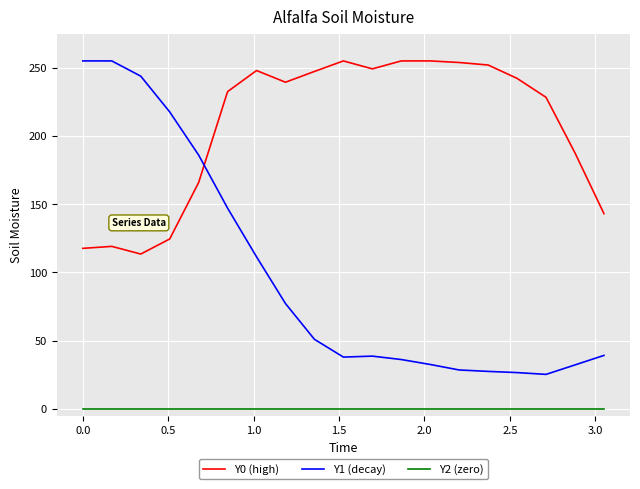

What is the greatest value displayed?

255.0